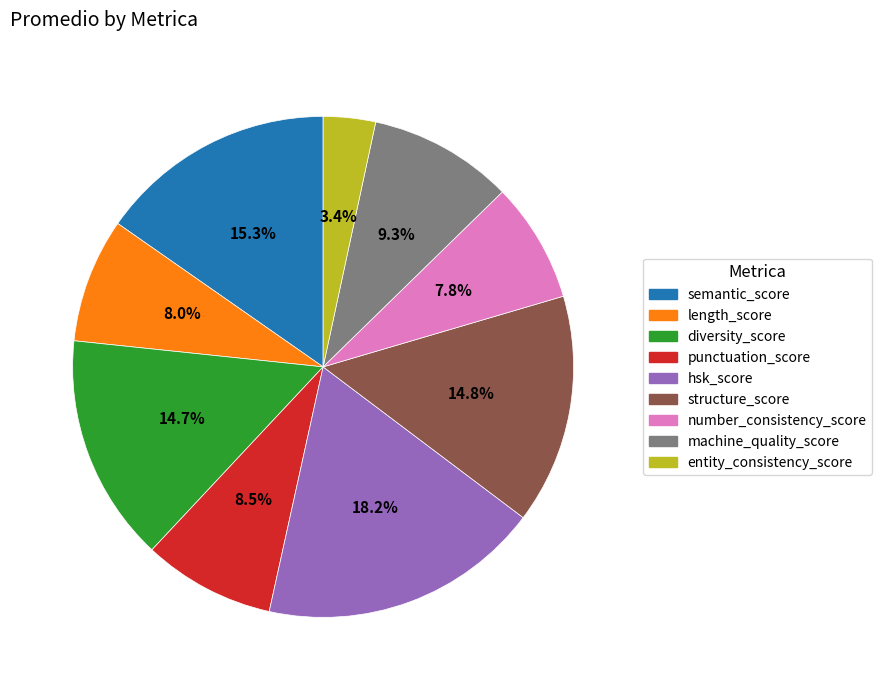

To the nearest percent, what is the difference between the diversity_score and punctuation_score slice percentages?

6%